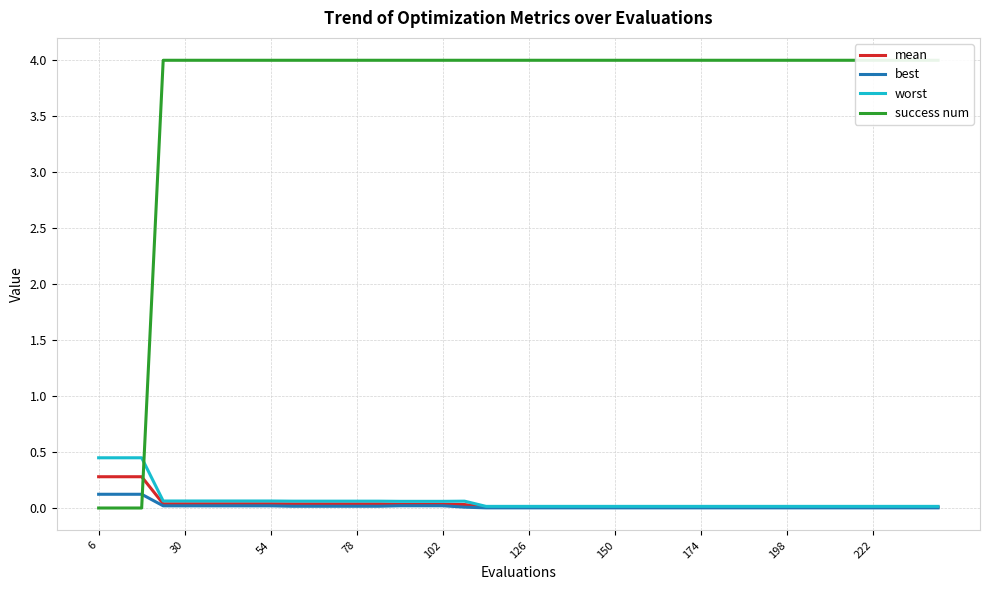

The worst series shows 0.0 at 150. True or false?

True